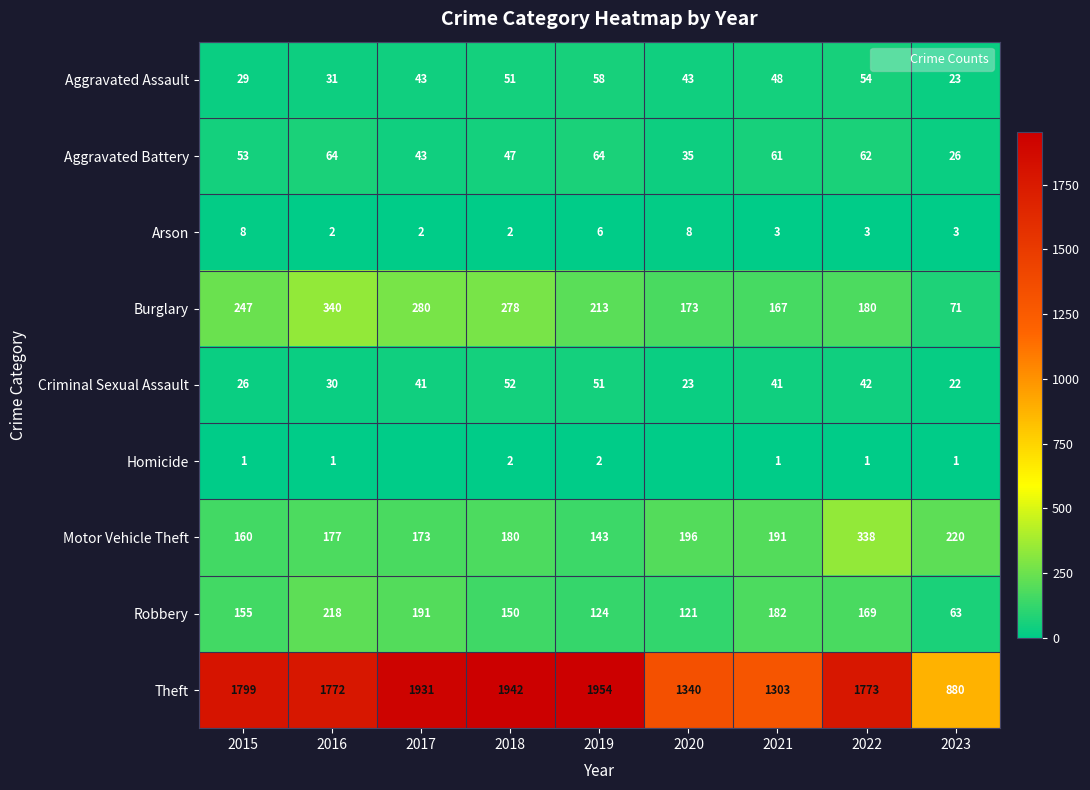

Which series has the widest spread of values?

Theft